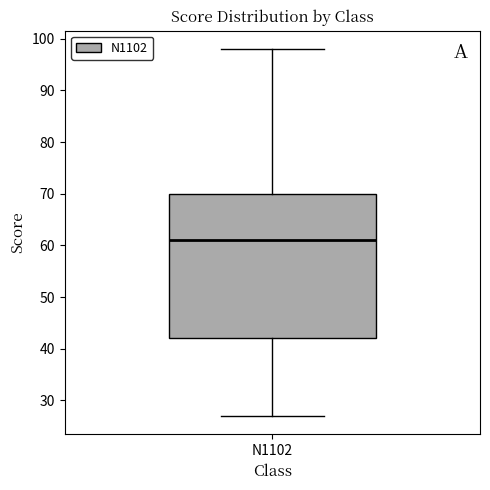

Where does the lower whisker of the box for N1102 end on the y-axis? The values are not printed on the chart, so give them approximately, as read against the axis.

27